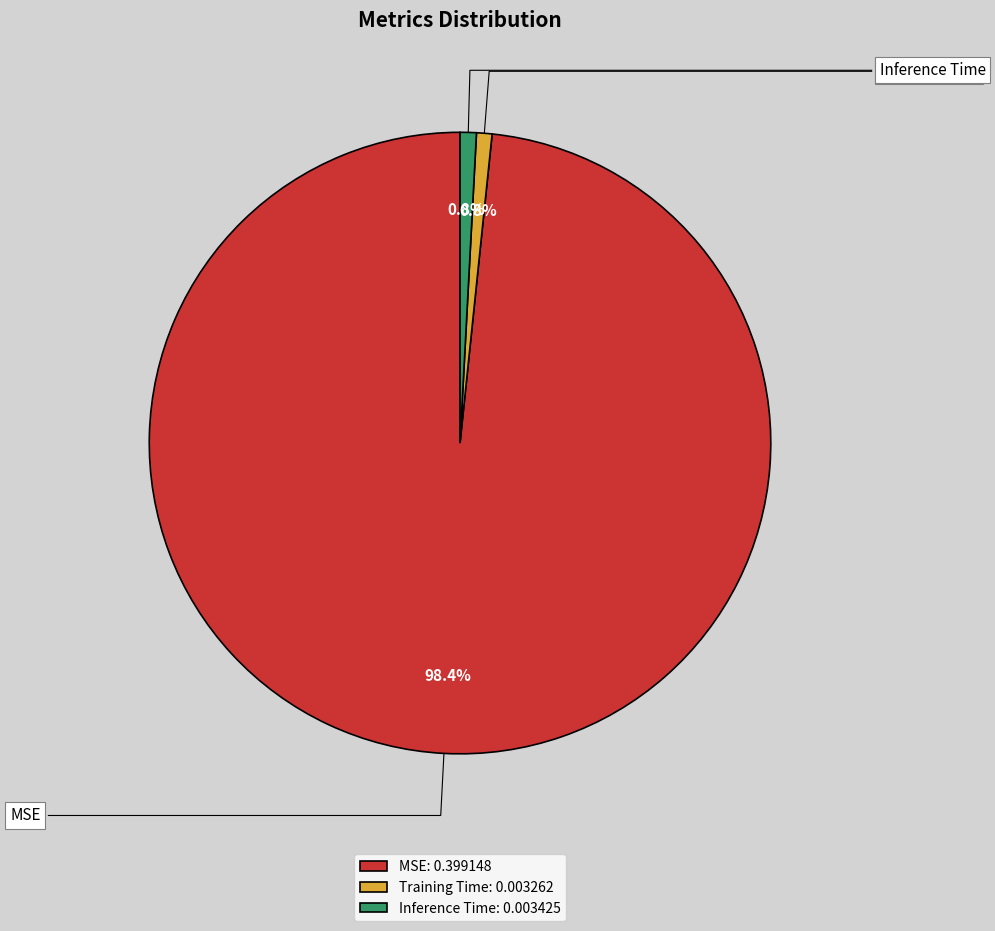

What percentage is the MSE slice, to the nearest percent?

98%